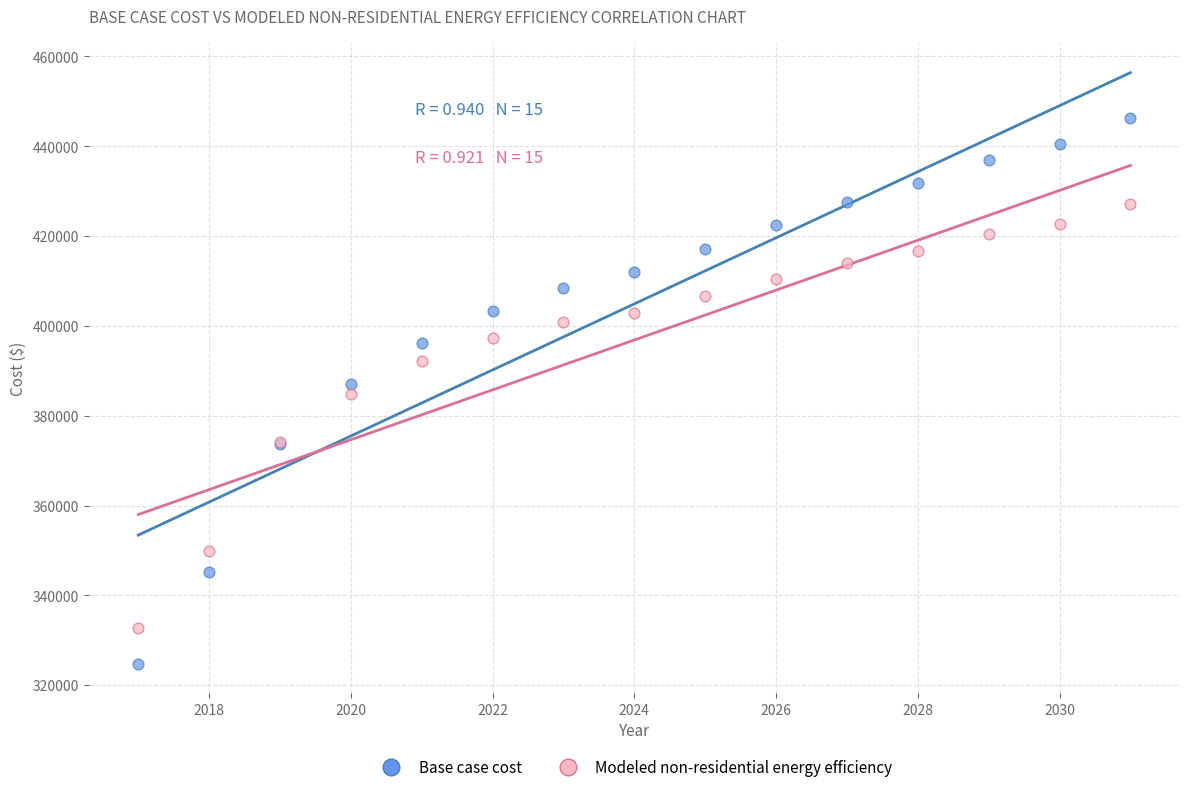

What is the X range (max minus min) for the scatter plot?

14.0